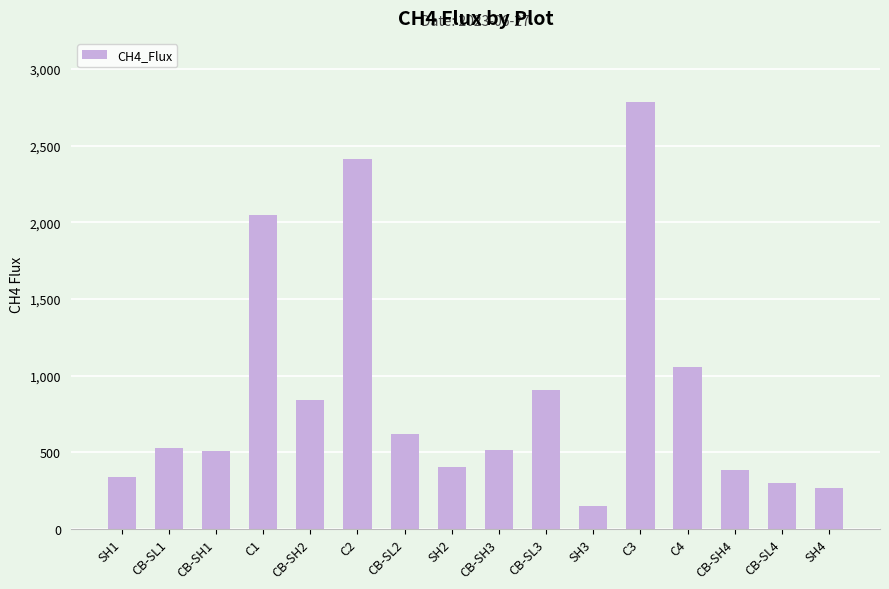

How many bars are there in total?

16